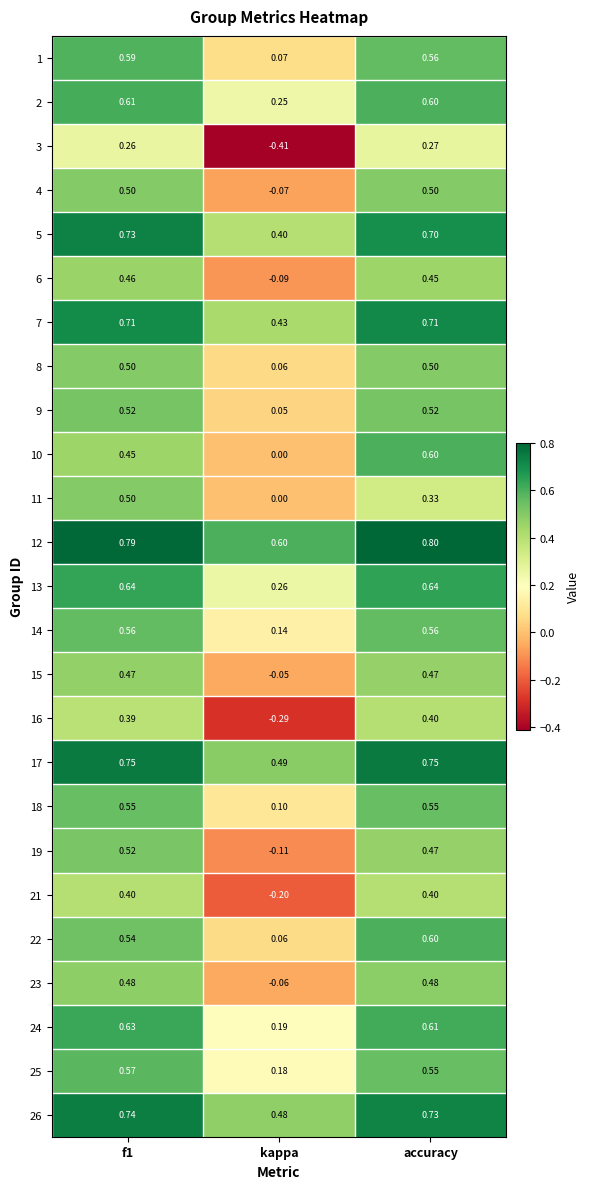

Which series has the widest spread of values?

16